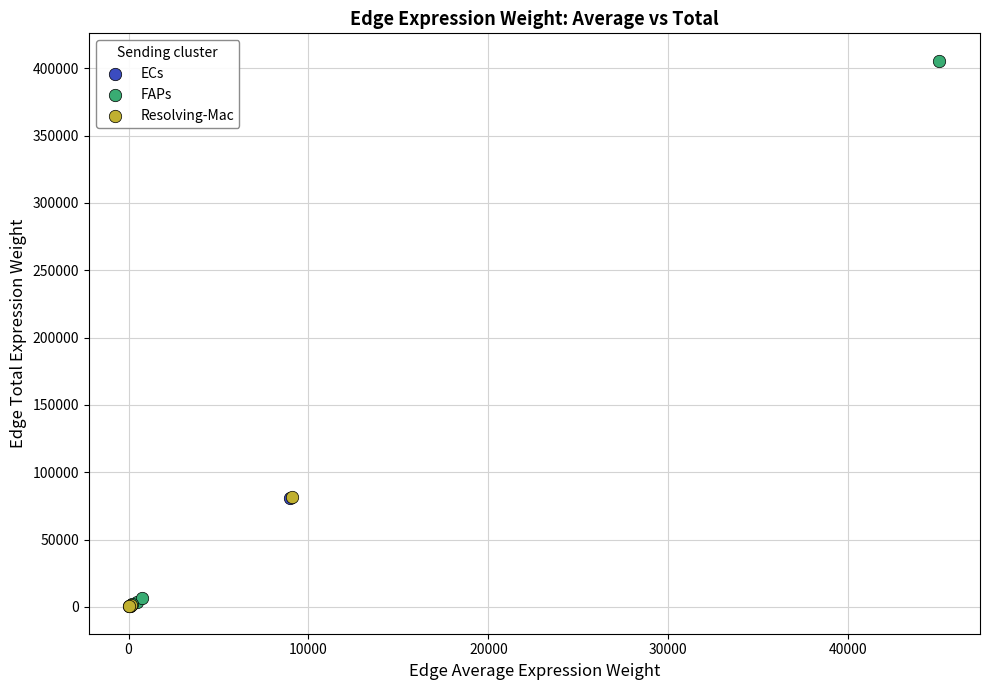

What are all the series names shown in the legend?

ECs, FAPs, Resolving-Mac